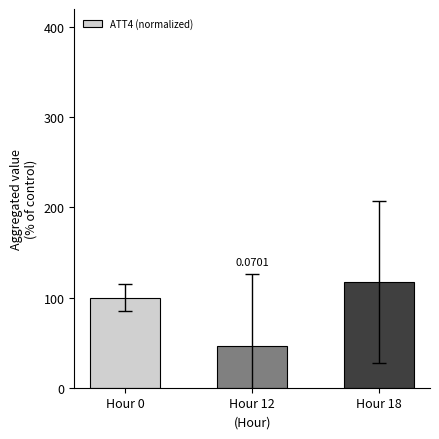

Which has a higher value, Hour 18 or Hour 0?

Hour 18